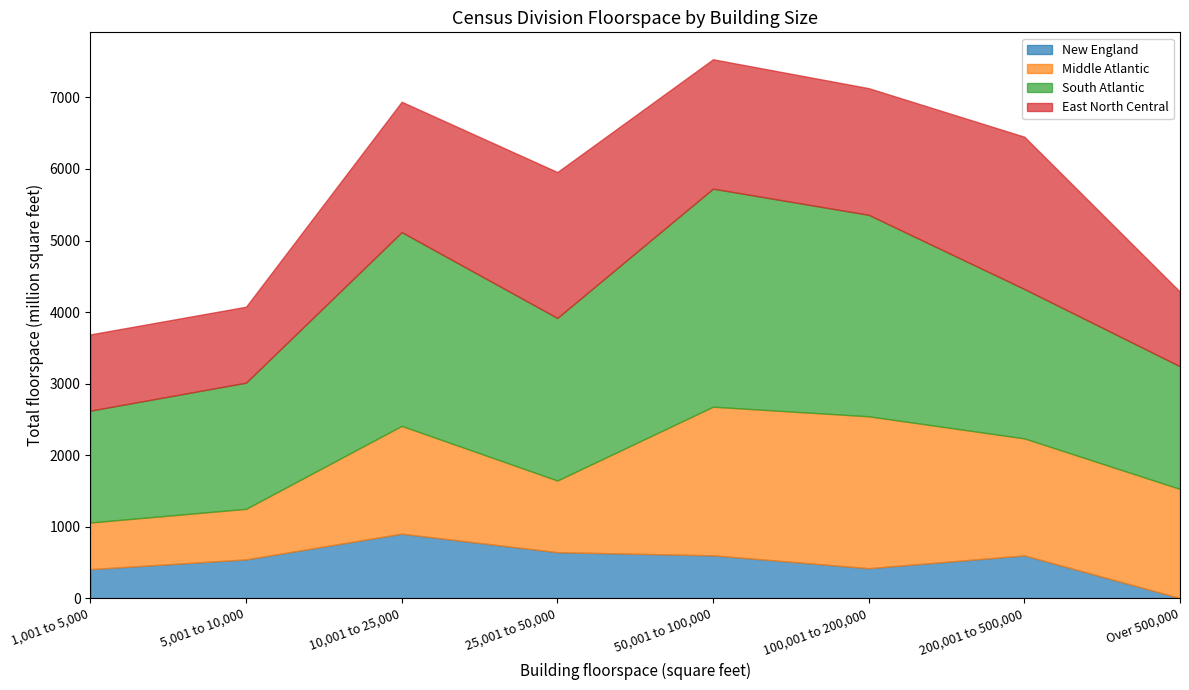

At which category does the chart reach its minimum across all series?

Over 500,000